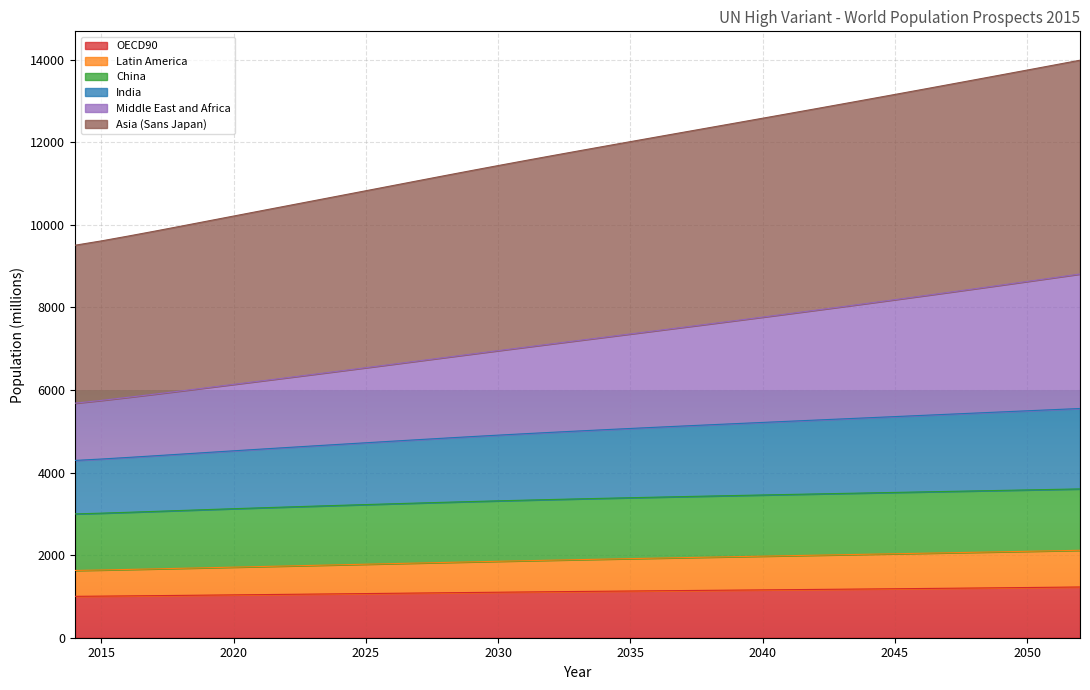

The OECD90 series shows 1037.7 at 2020. True or false?

True